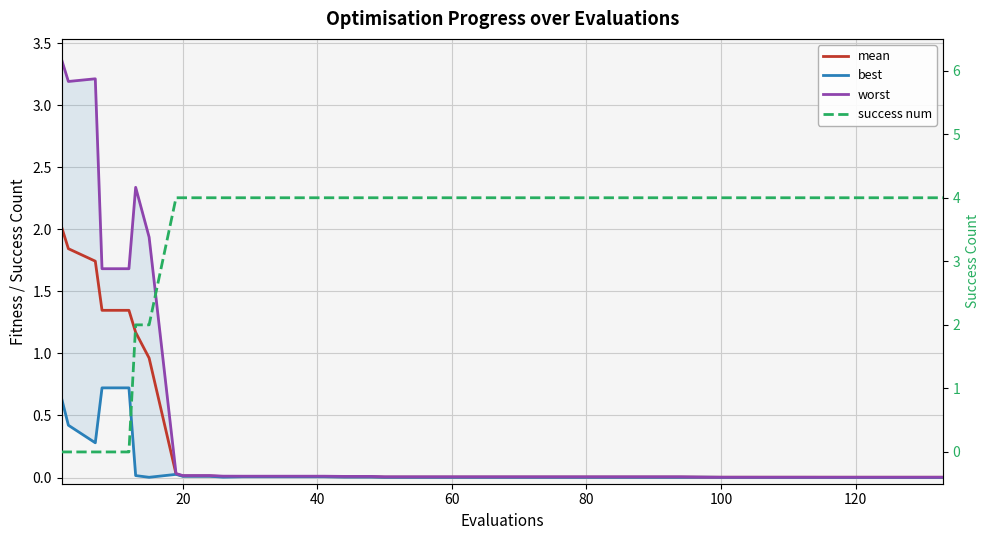

True or false: worst and mean intersect in this chart.

False